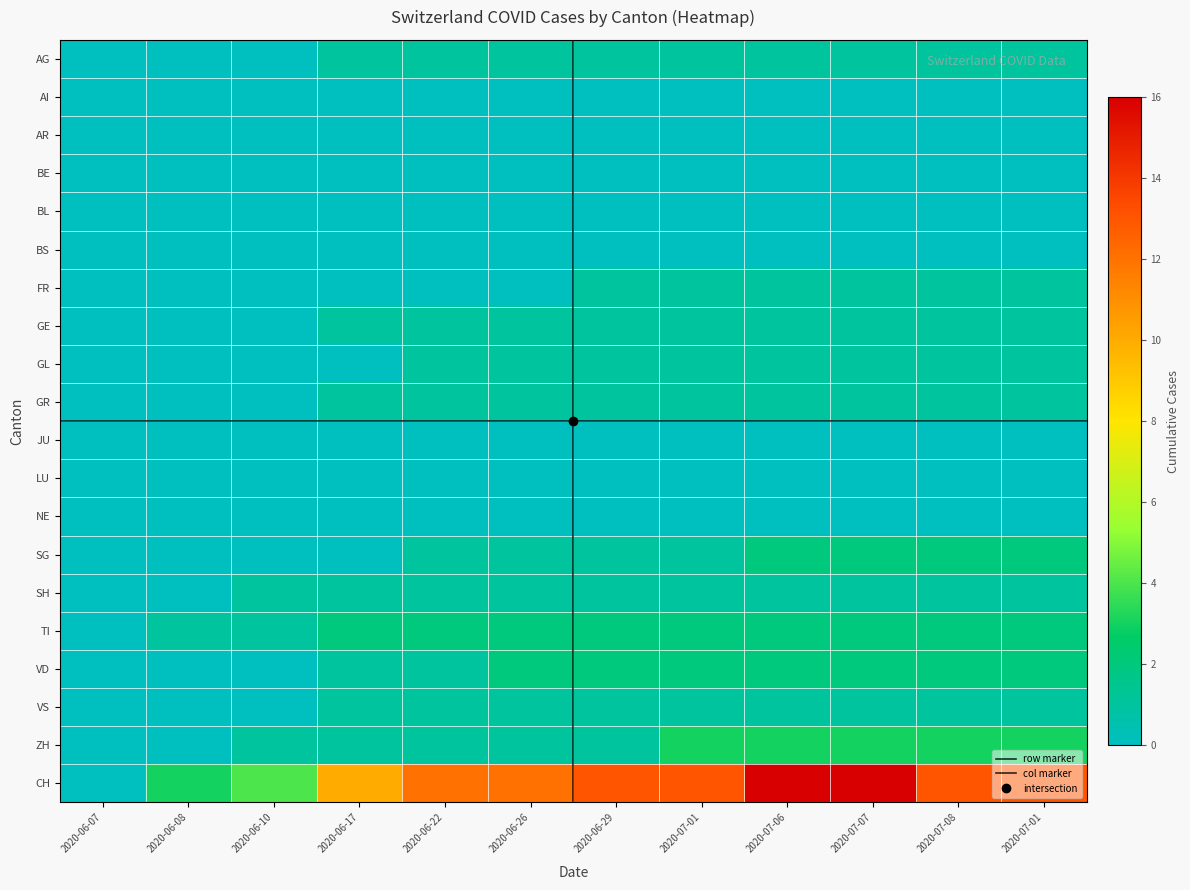

List the series in order of their peak value, lowest first.

AI, AR, BE, BL, BS, JU, LU, NE, AG, FR, GE, GL, GR, SH, VS, SG, TI, VD, ZH, CH